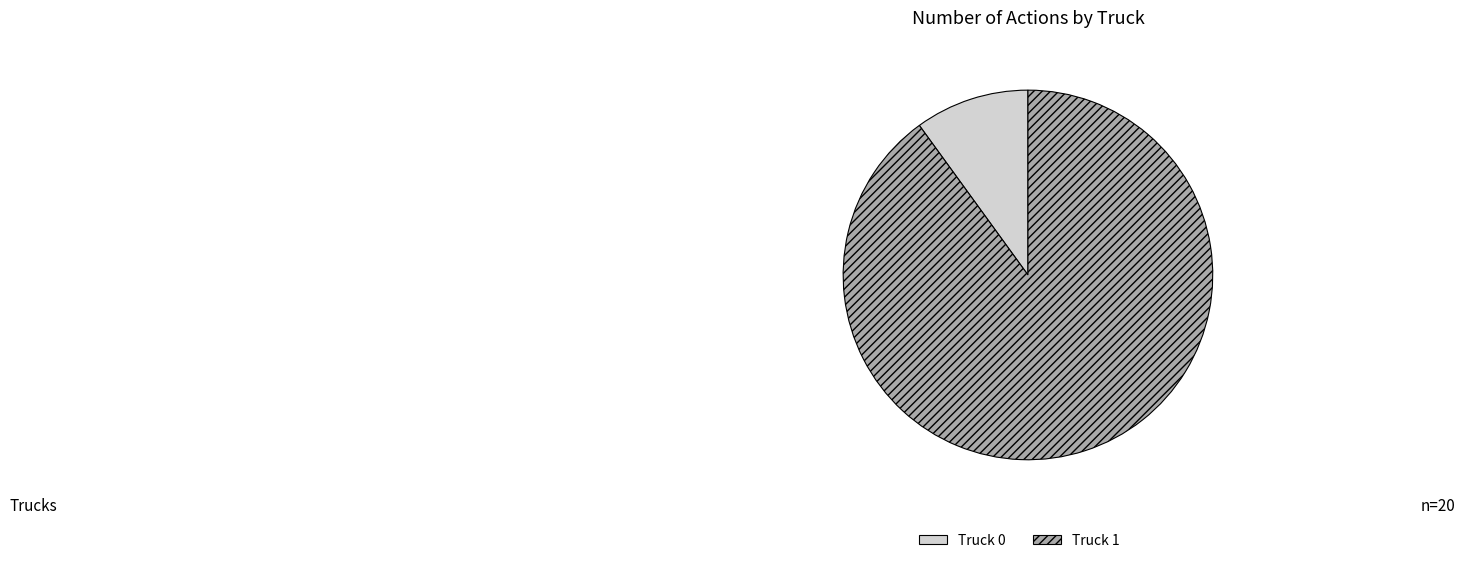

Does any single category account for the majority?

Yes